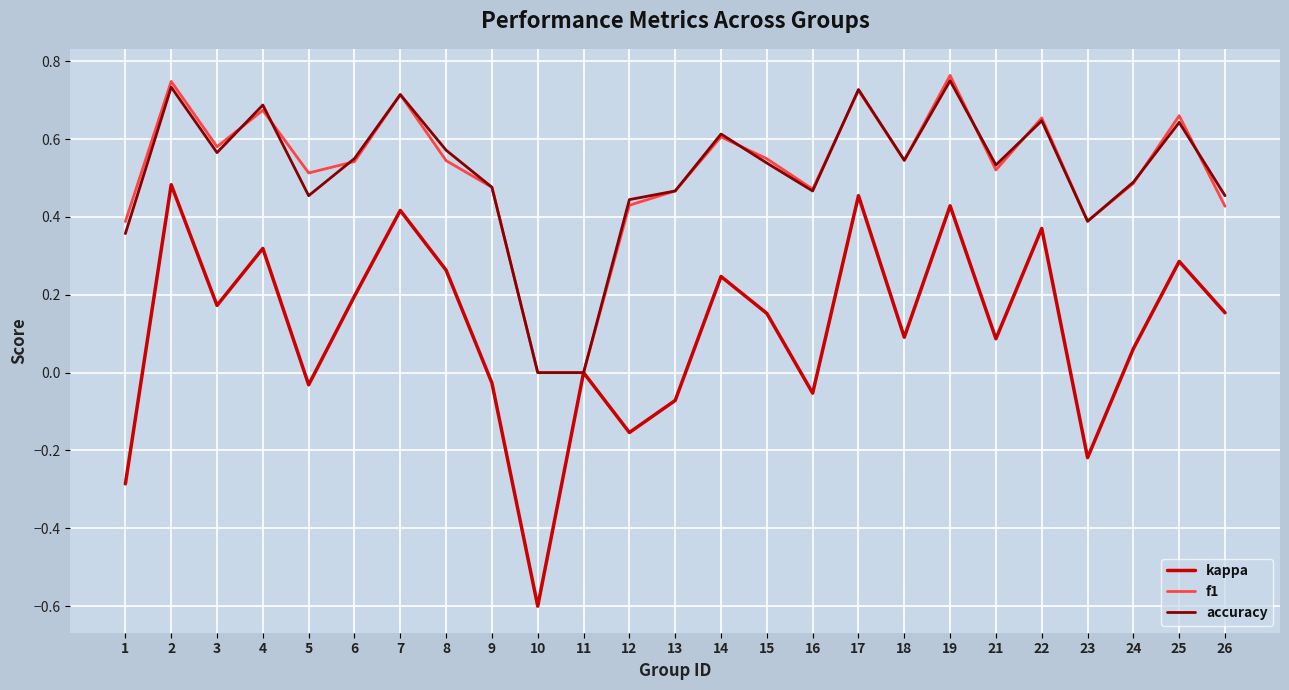

The value of accuracy at 12 is 0.7. True or false?

False